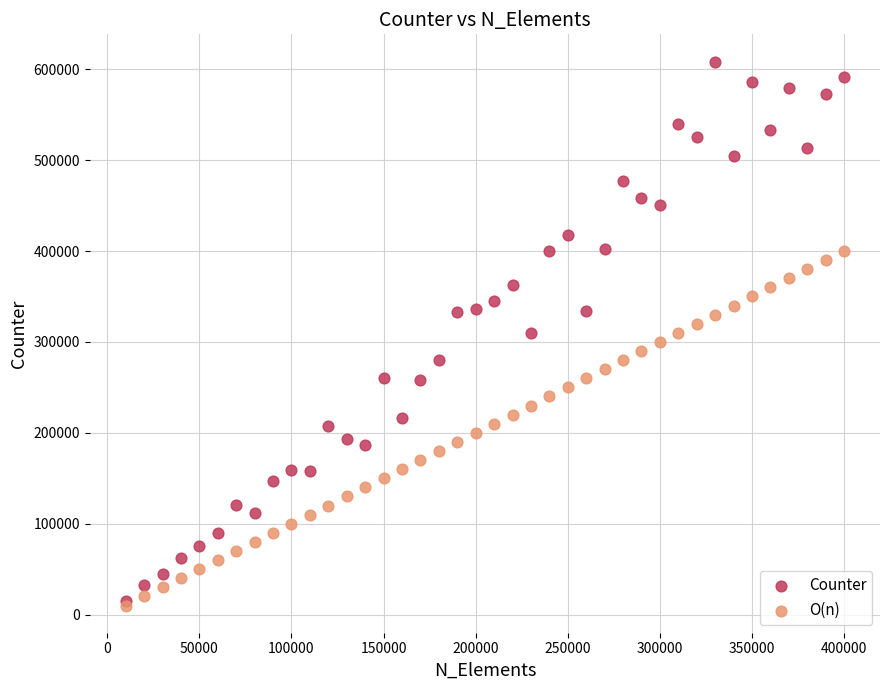

What are all the series names shown in the legend?

Counter, O(n)